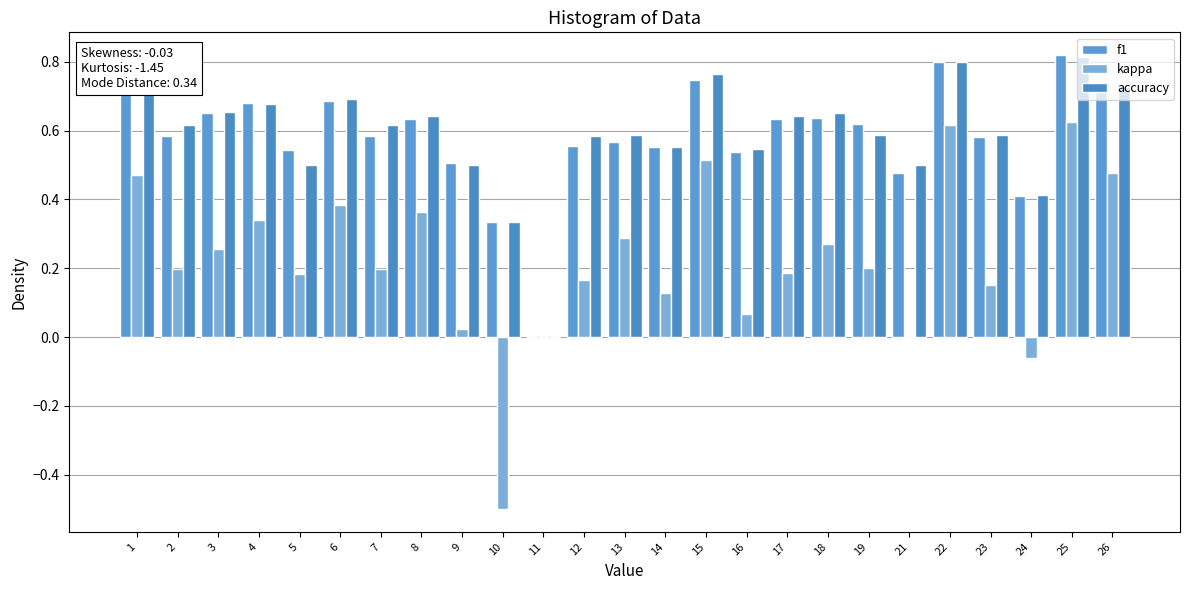

How many values in accuracy are above zero?

24